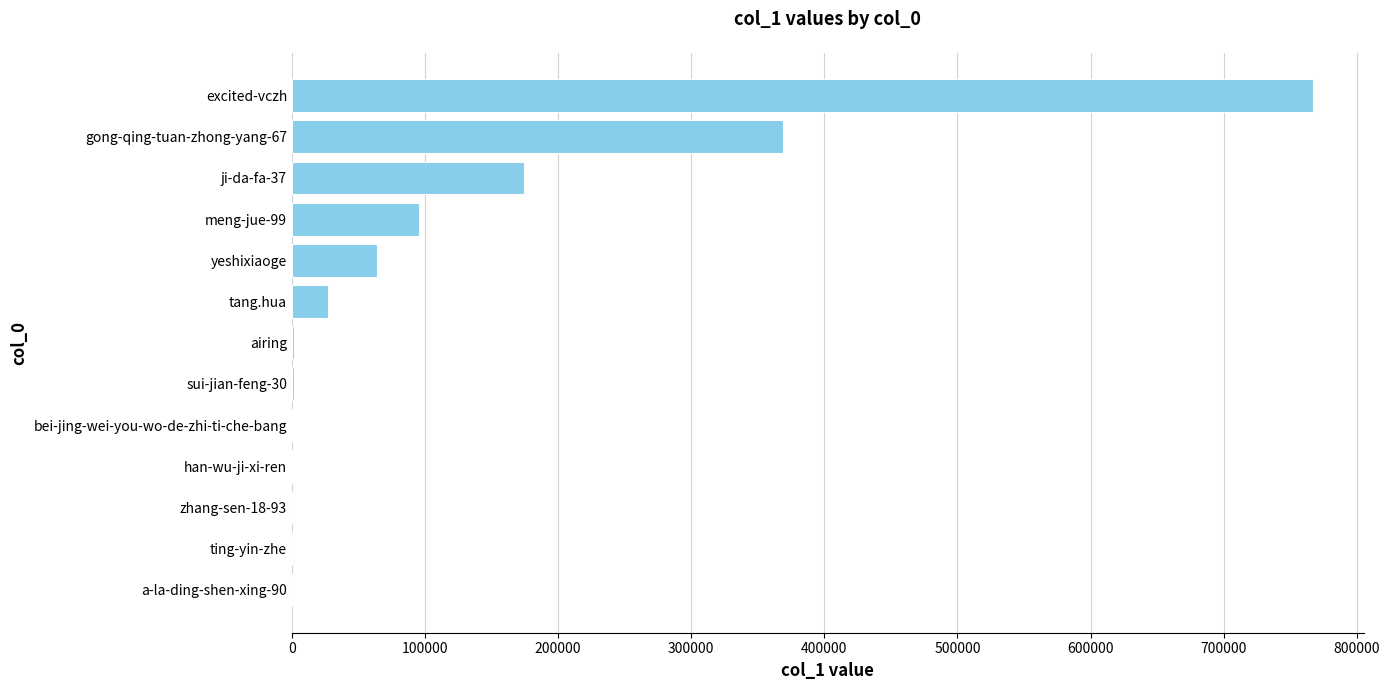

How many categories are shown in the chart?

13